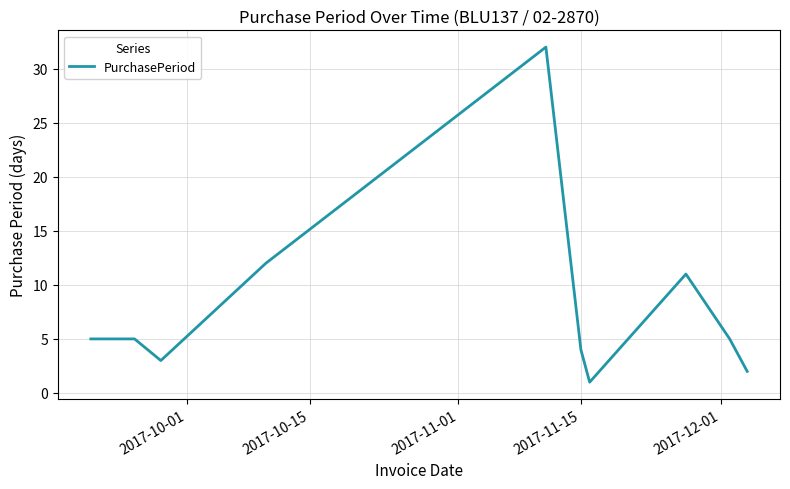

What is the difference between the maximum and minimum values?

31